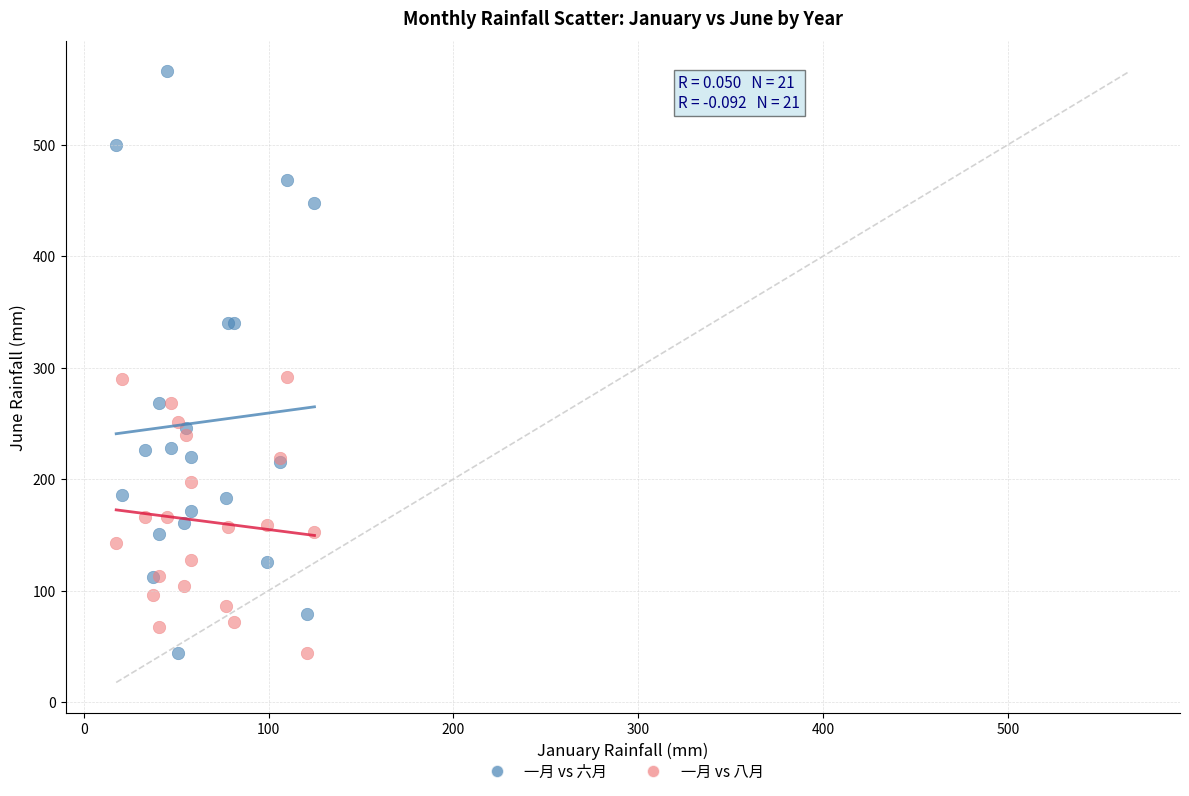

What are all the series names shown in the legend?

一月 vs 六月, 一月 vs 八月